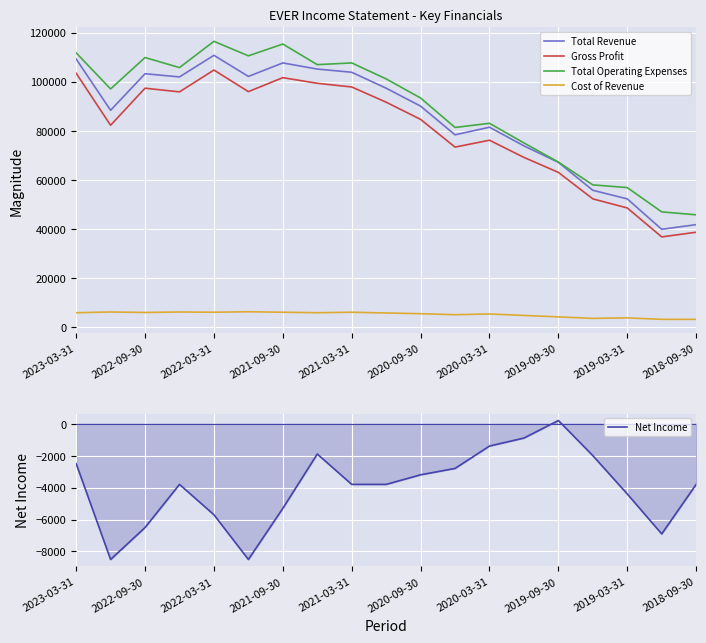

How many negative values does the Net Income series have?

18